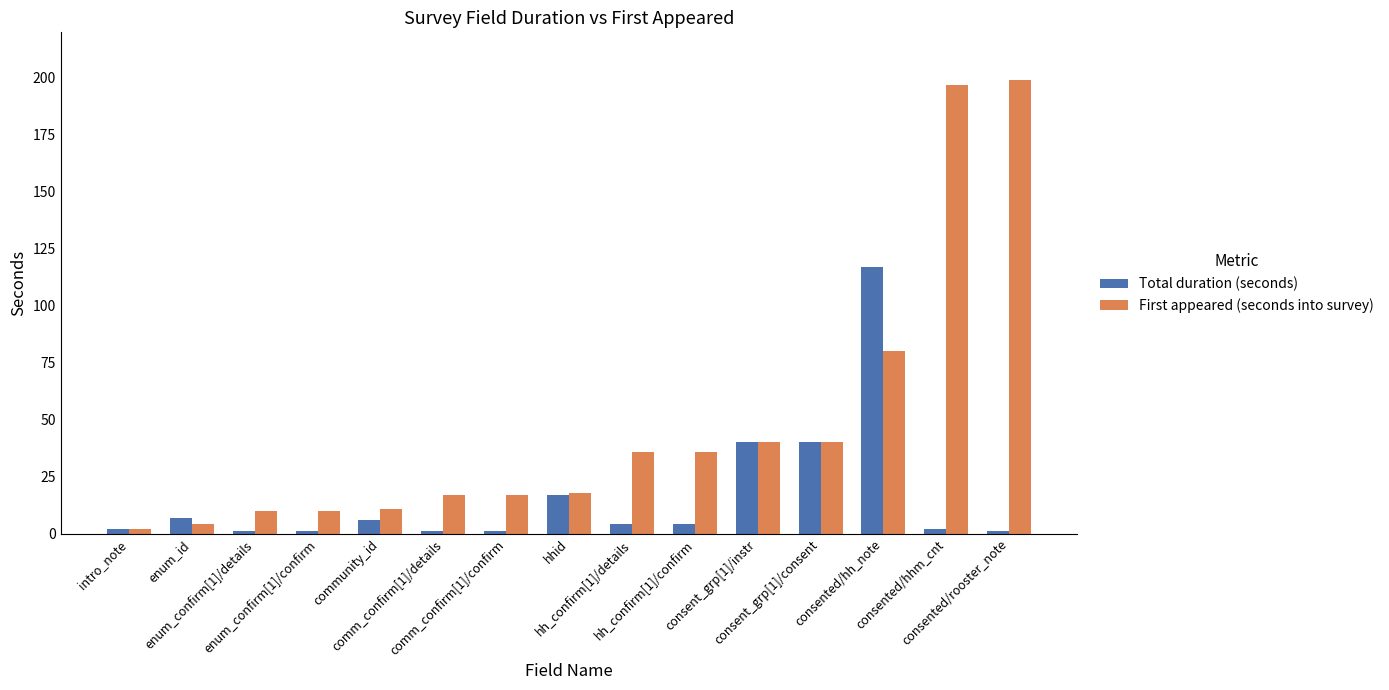

True or false: First appeared (seconds into survey) has a value of 3 at enum_confirm[1]/details.

False